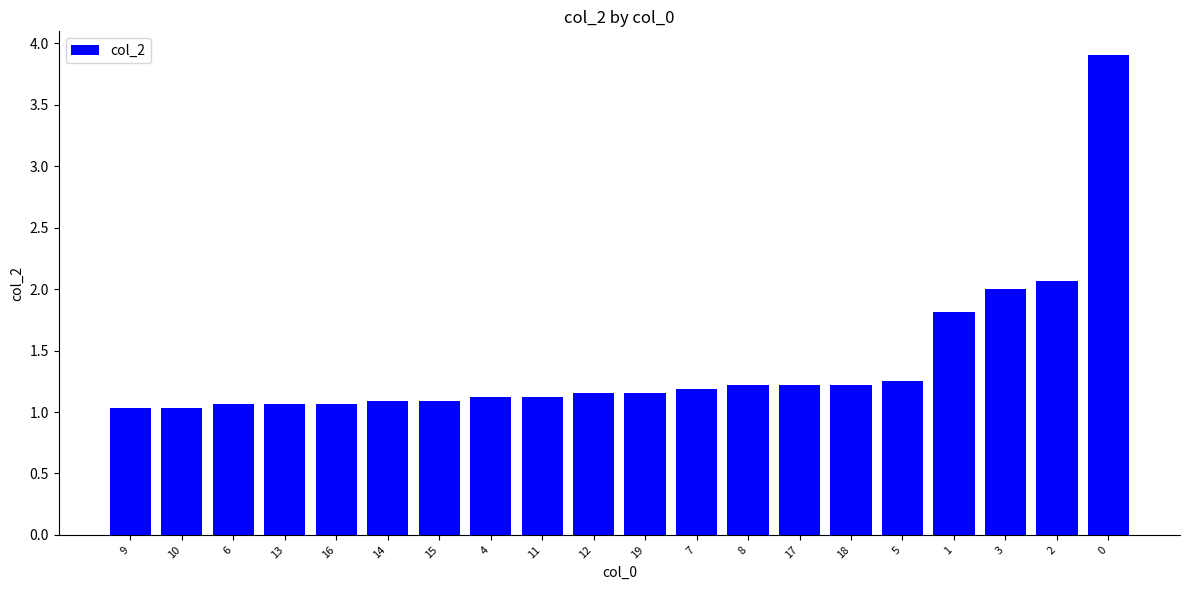

What is the greatest value displayed?

3.9